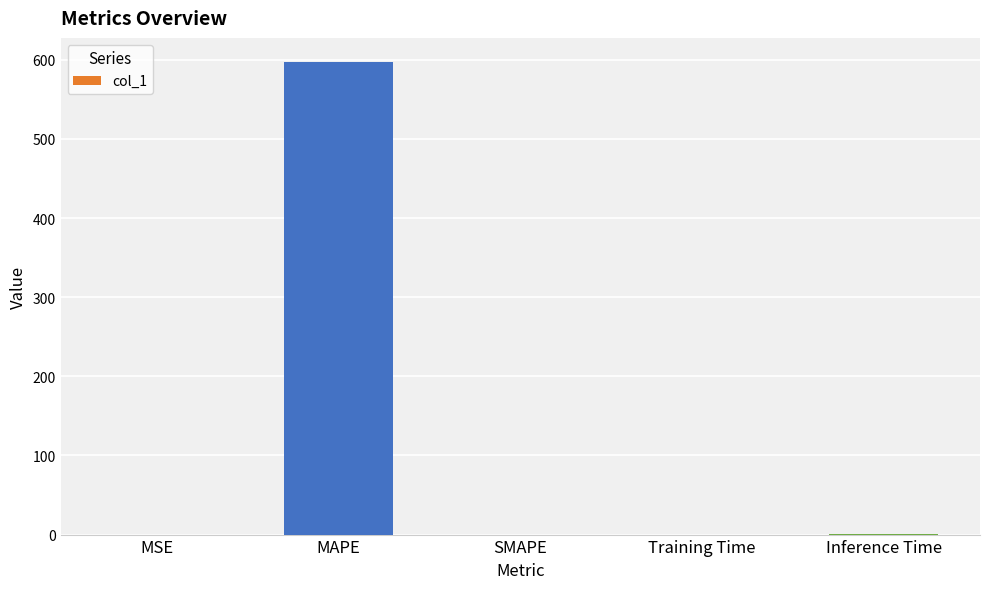

The value at MAPE is 288.9. True or false?

False